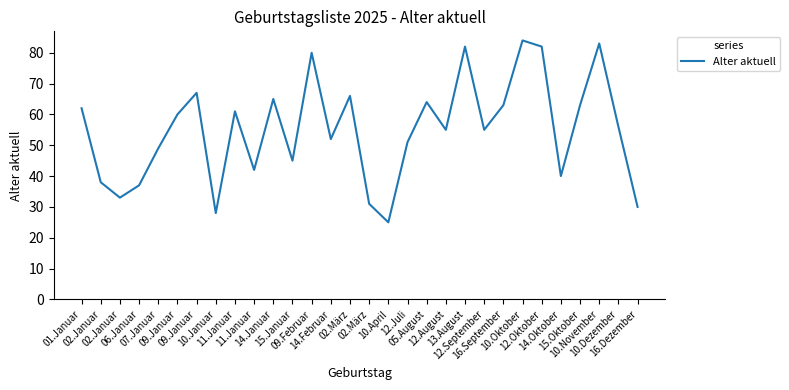

Rank the categories by value from lowest to highest.

10.April, 10.Januar, 16.Dezember, 02.März, 02.Januar, 06.Januar, 02.Januar, 14.Oktober, 11.Januar, 15.Januar, 07.Januar, 12.Juli, 14.Februar, 12.August, 12.September, 10.Dezember, 09.Januar, 11.Januar, 01.Januar, 16.September, 15.Oktober, 05.August, 14.Januar, 02.März, 09.Januar, 09.Februar, 13.August, 12.Oktober, 10.November, 10.Oktober